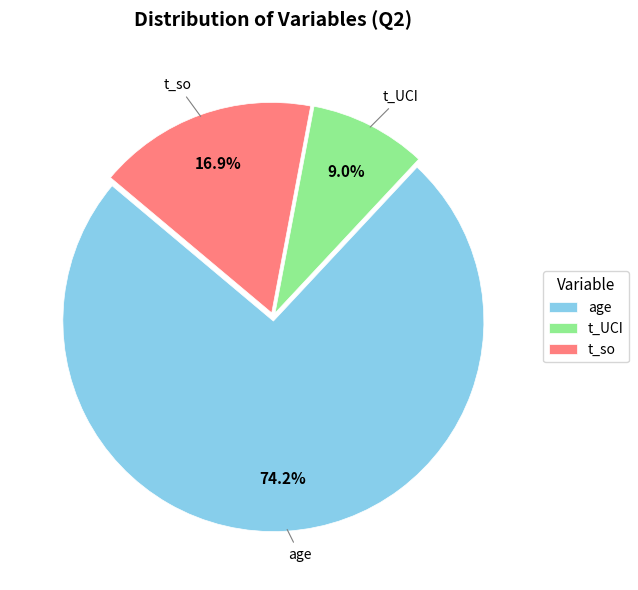

To the nearest percent, what is the combined percentage of t_UCI and age?

83%